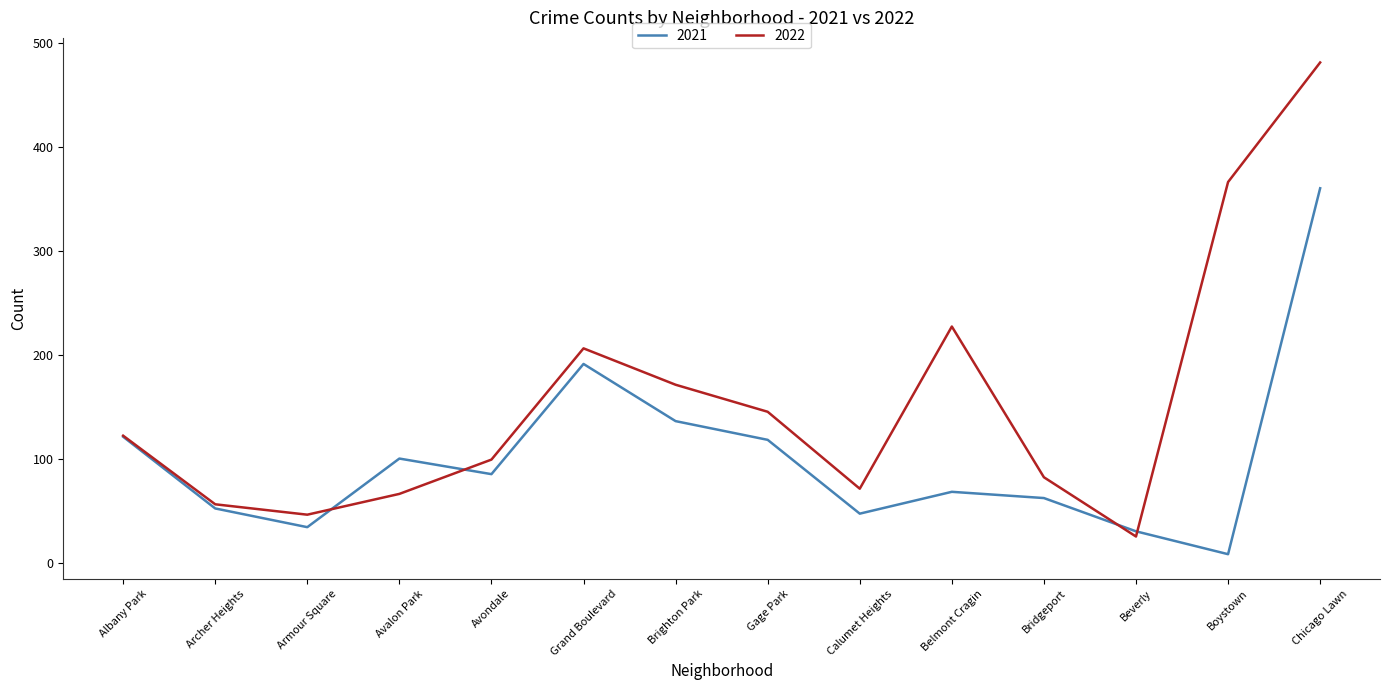

What are all the series names shown in the legend?

2021, 2022